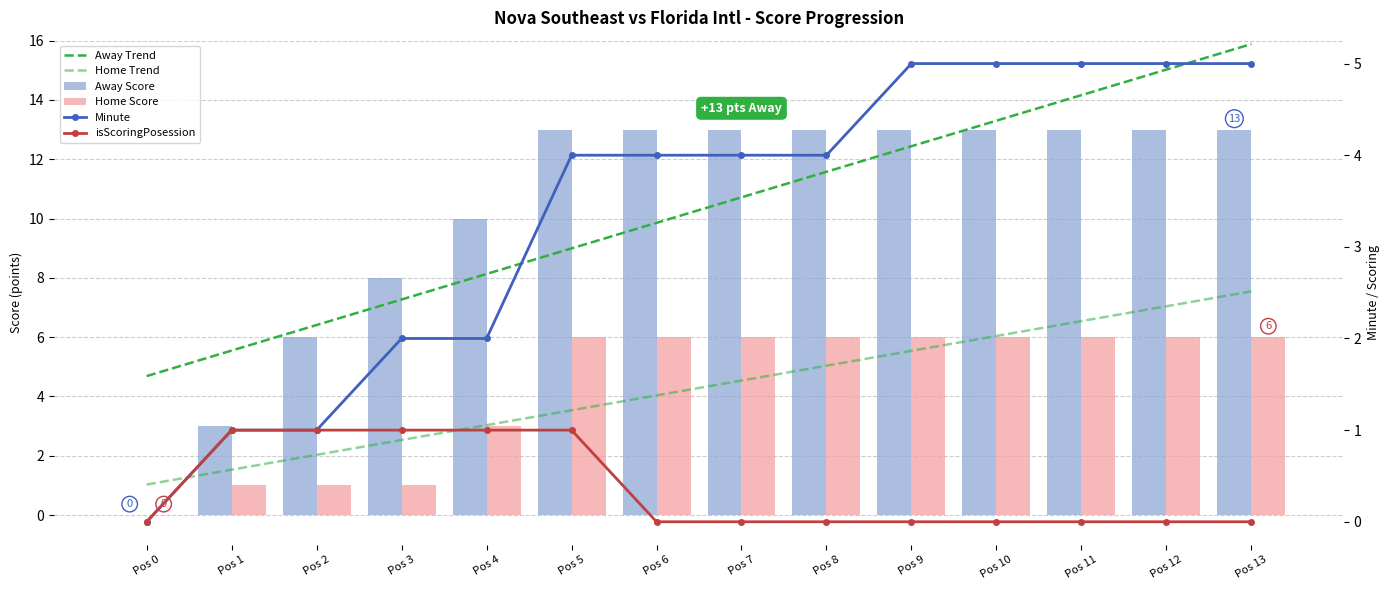

Which has a higher value, Pos 8 or Pos 10?

Pos 10